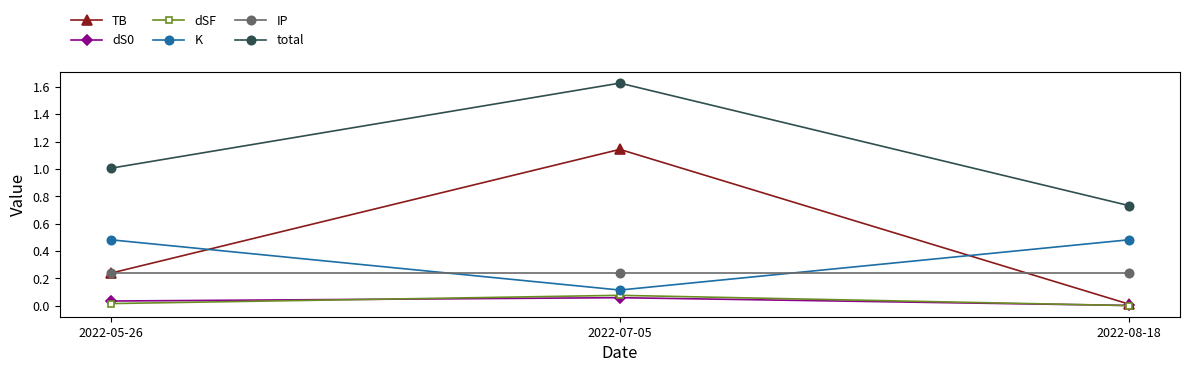

What is the label of the 3rd point from the left?

2022-08-18